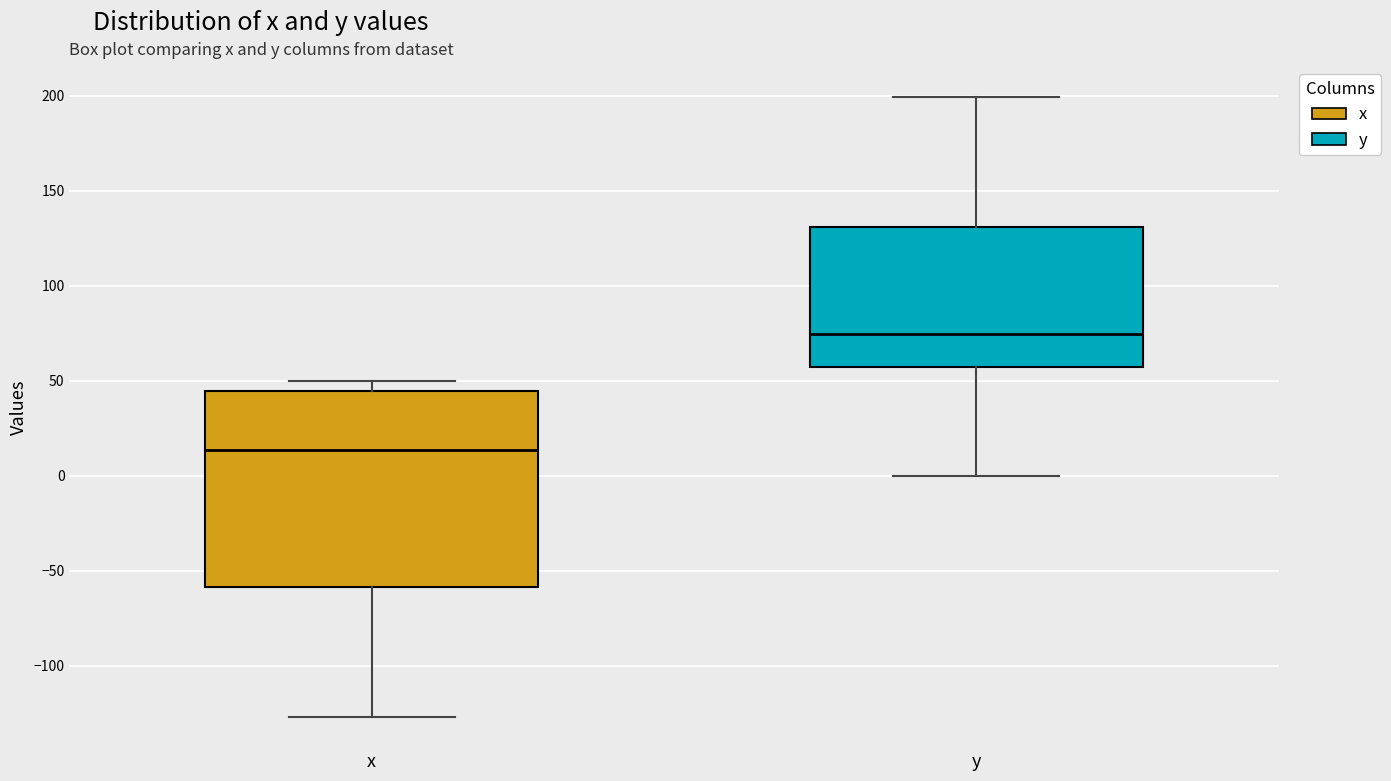

Which box has the highest median line?

y